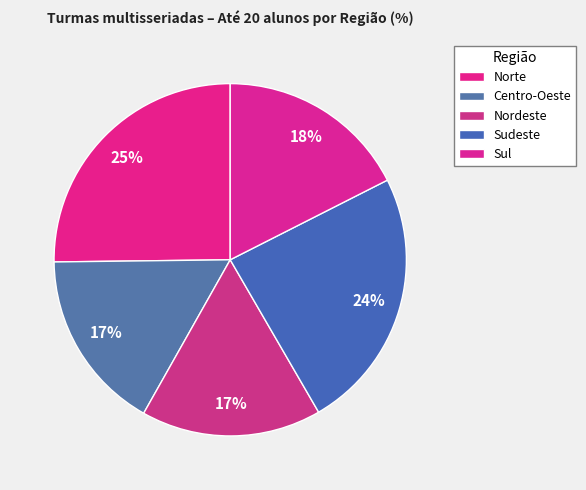

Count the number of slices in the pie.

5